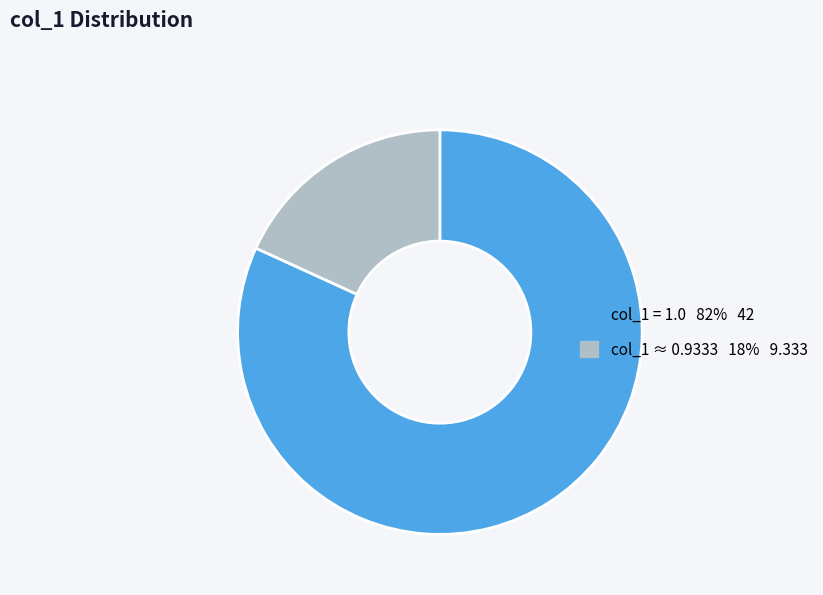

Does any single category account for the majority?

Yes